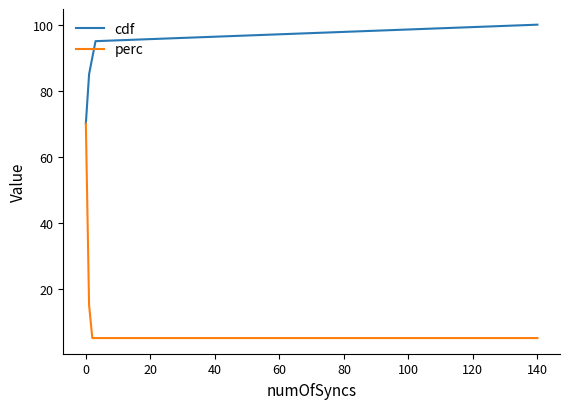

At how many categories does at least one series exceed 43?

5